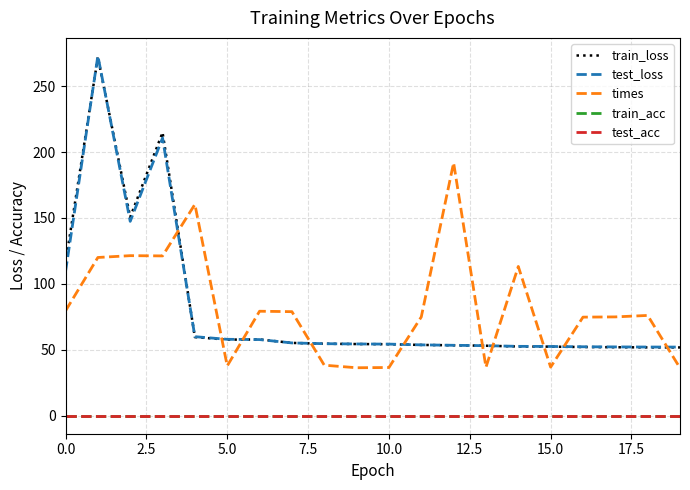

List the series in order of their peak value, highest first.

test_loss, train_loss, times, train_acc, test_acc